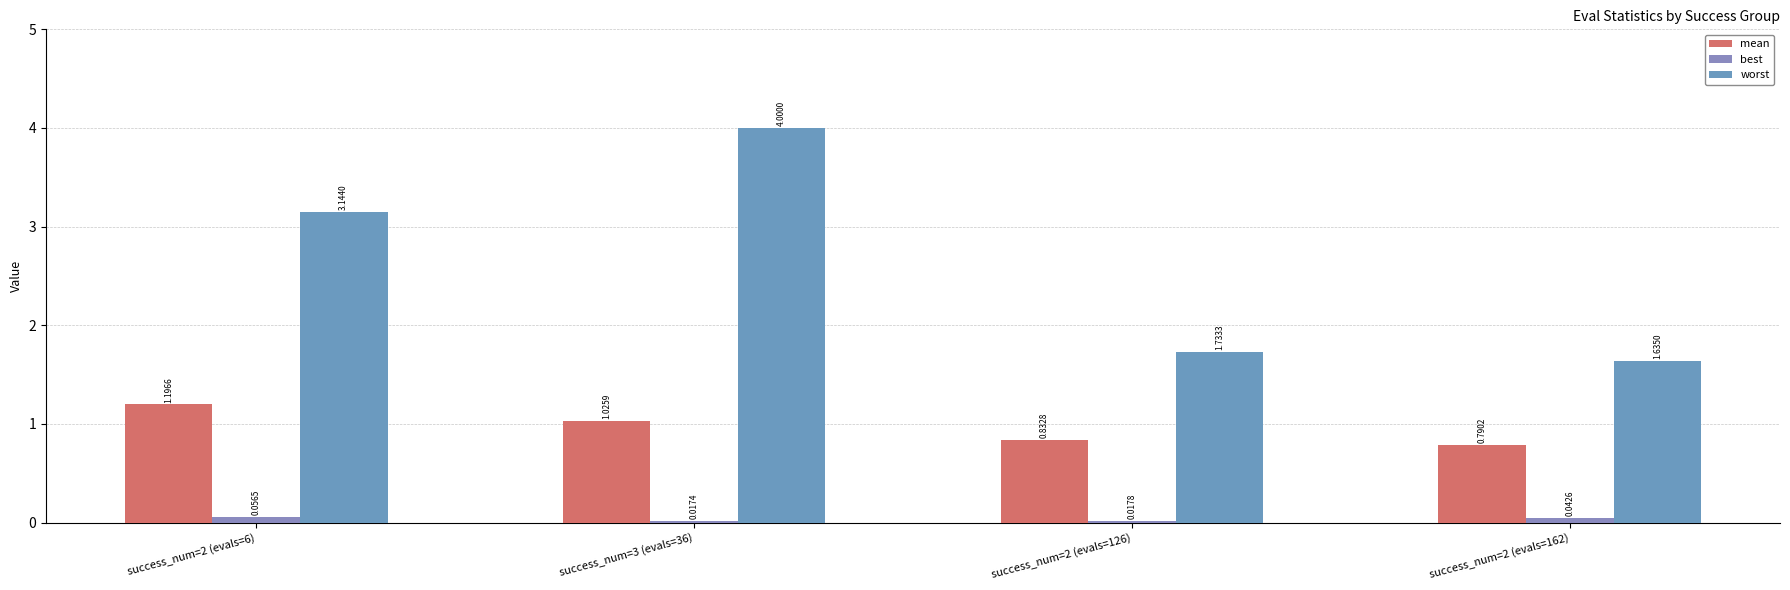

At which label does best reach its minimum?

success_num=3 (evals=36)